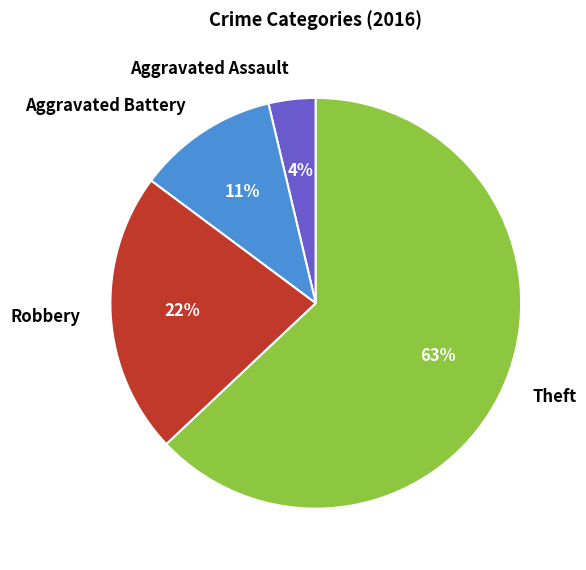

Combined, do Aggravated Battery and Robbery account for over 50%?

No